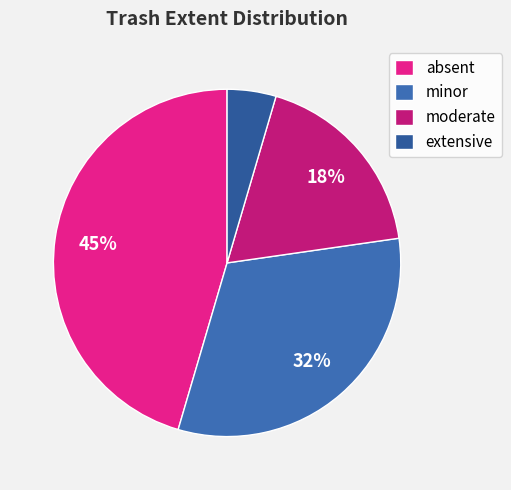

To the nearest percent, what percentage of the pie is moderate?

18%